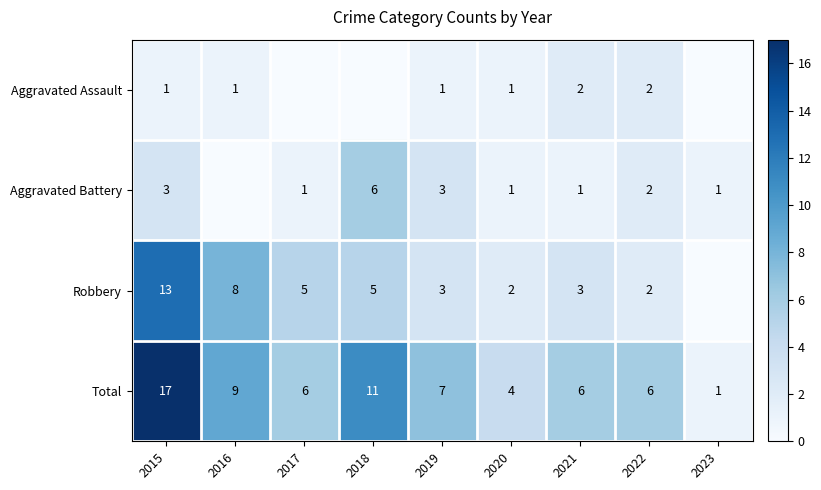

What is the difference between the highest and lowest values at 2015?

16